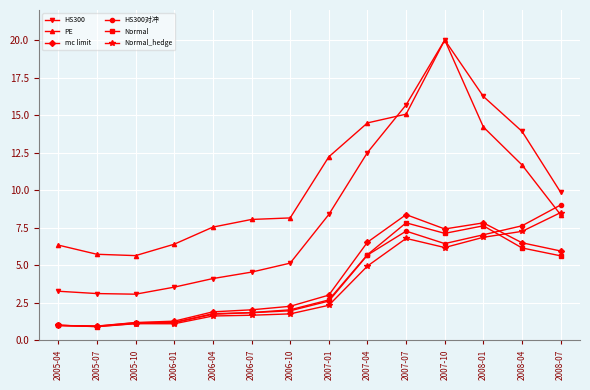

What is the label of the 14th point from the left?

2008-07